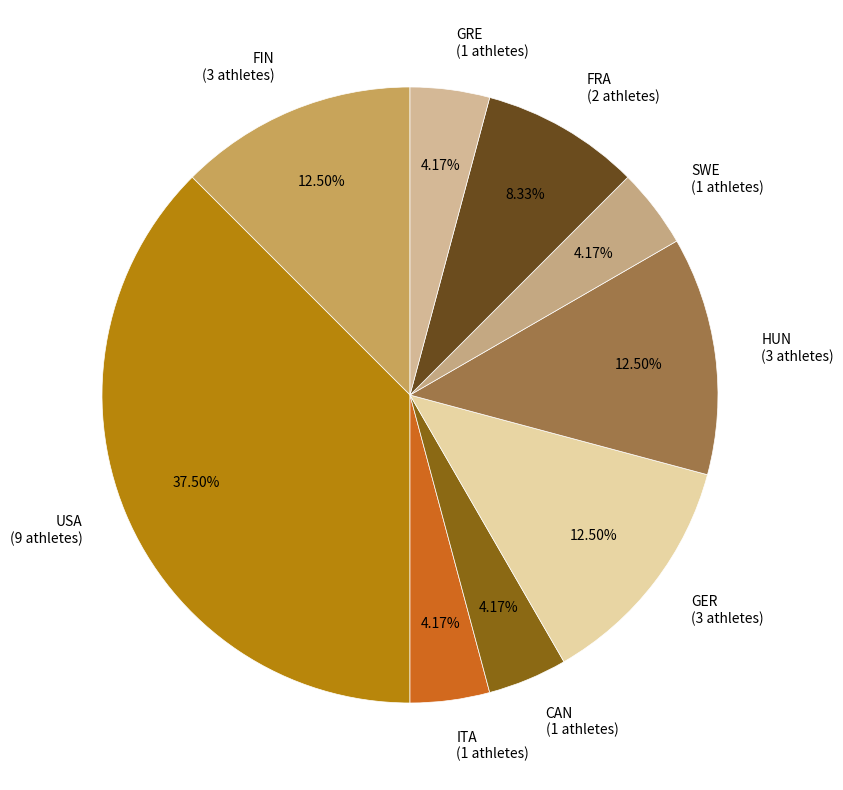

Does any single category account for the majority?

No